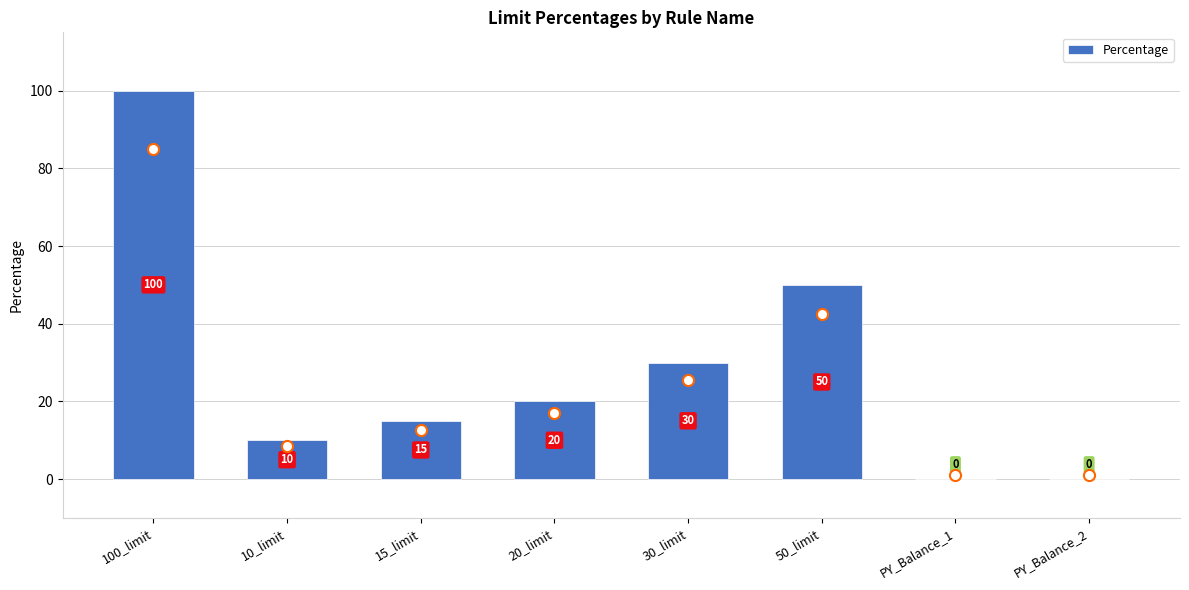

At which label is the value closest to 50?

50_limit